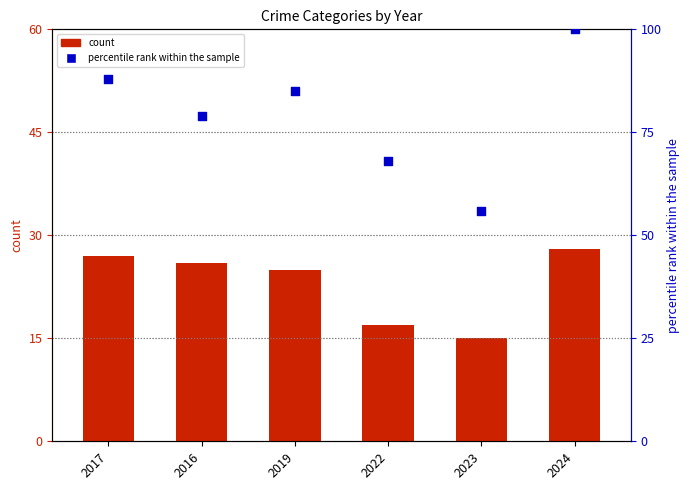

At which category is the sum across all series the highest?

2024